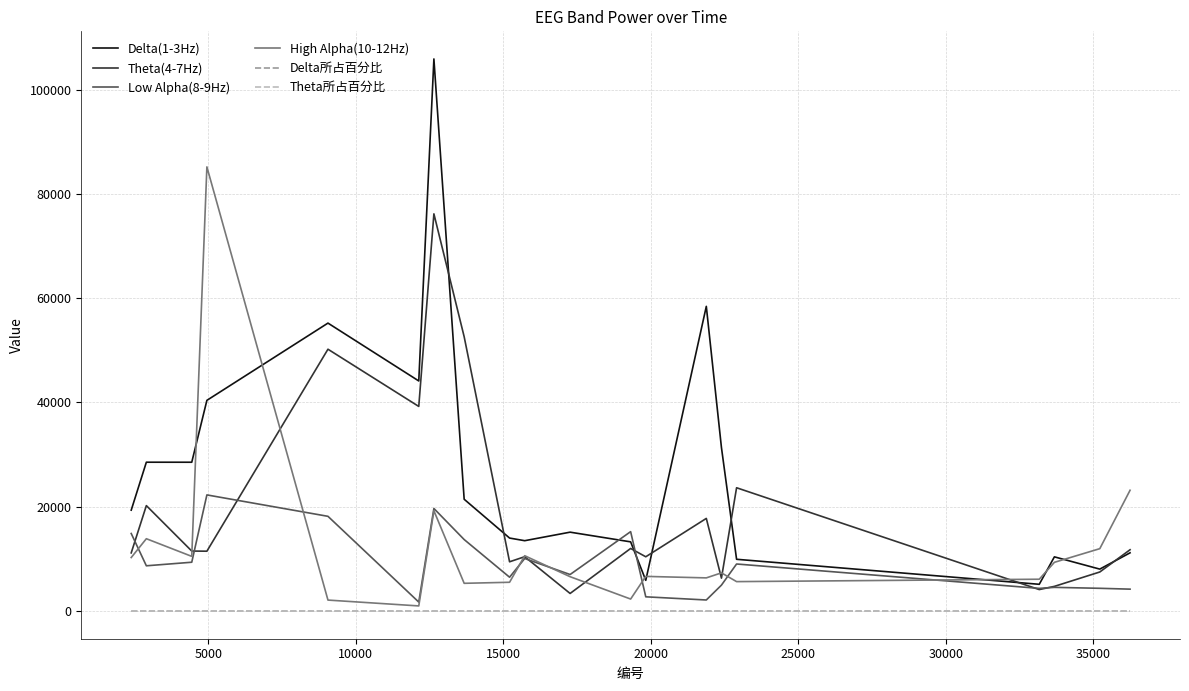

True or false: Delta(1-3Hz) and Delta所占百分比 intersect in this chart.

False